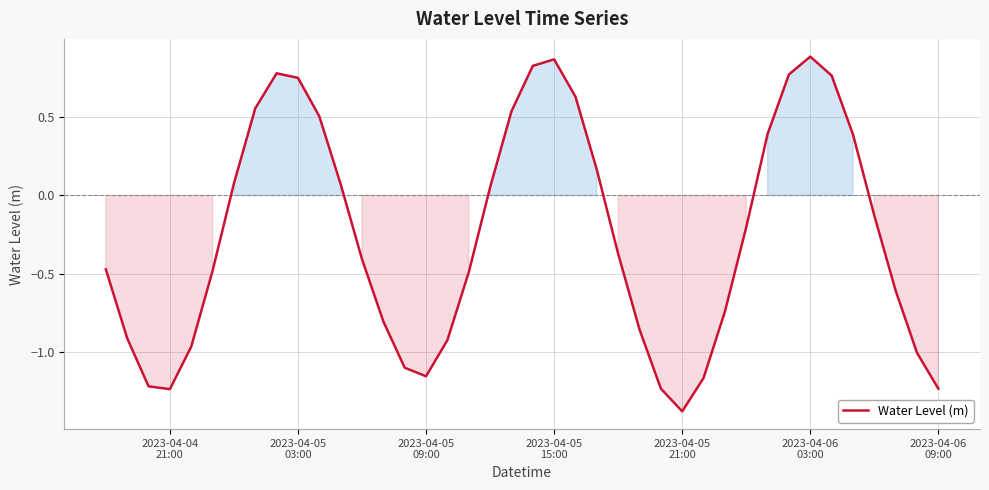

What is the smallest value displayed?

-1.4